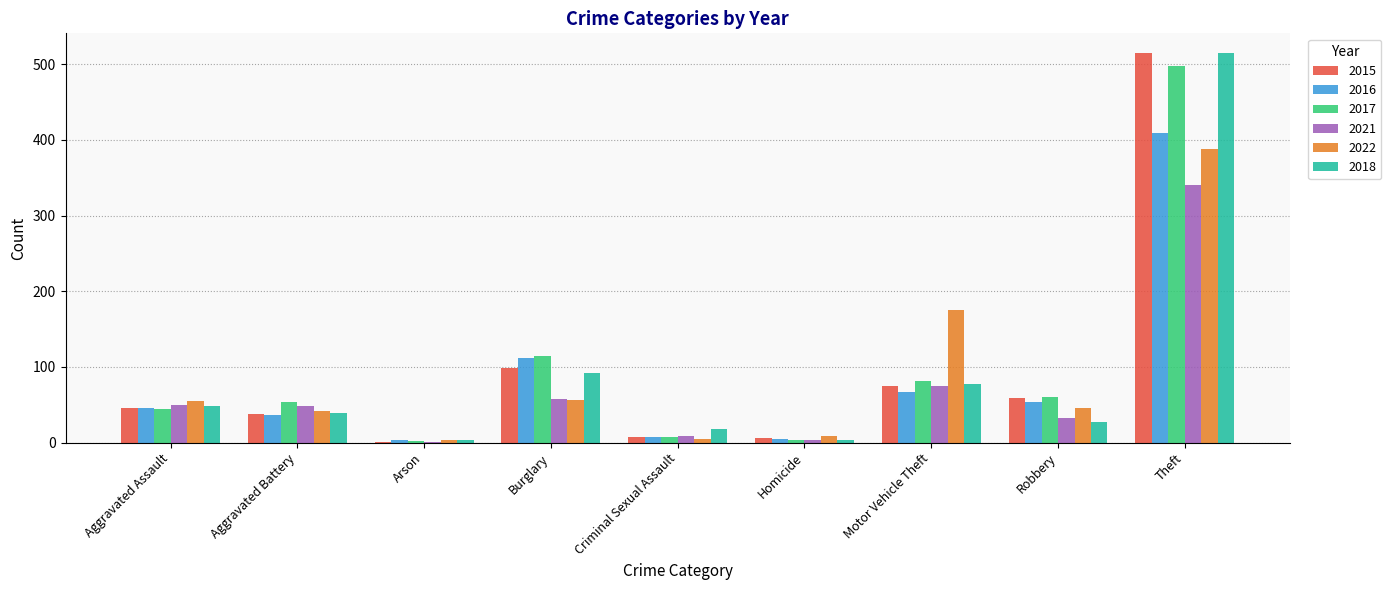

Is the value of 2016 at Robbery greater than the value of 2015 at Theft?

No